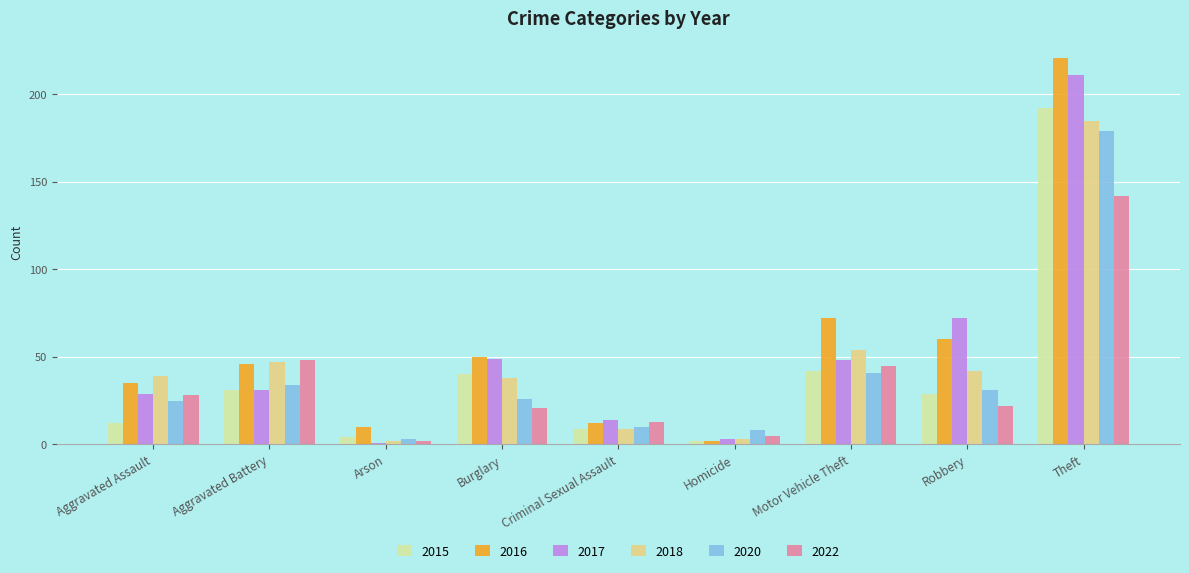

The 2017 series shows 14 at Criminal Sexual Assault. True or false?

True